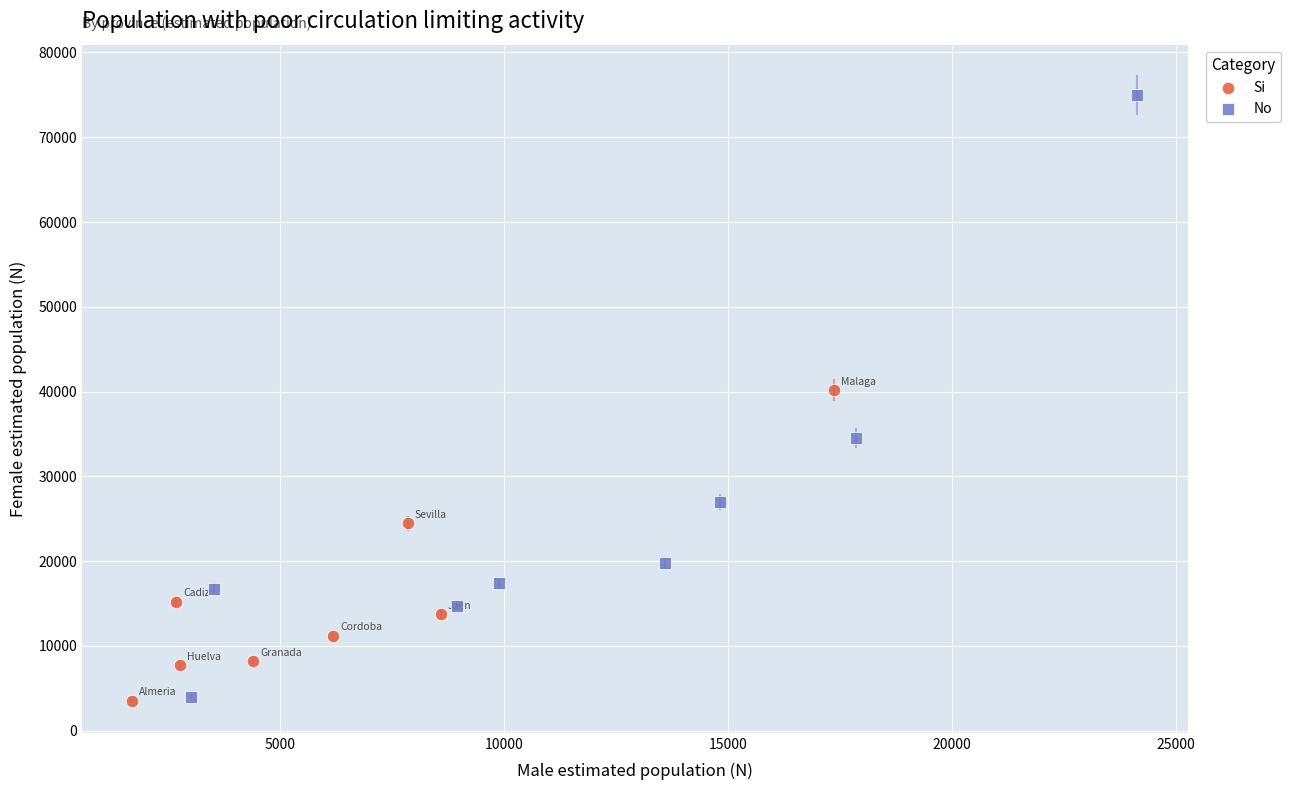

Which series contains the highest Y value?

No